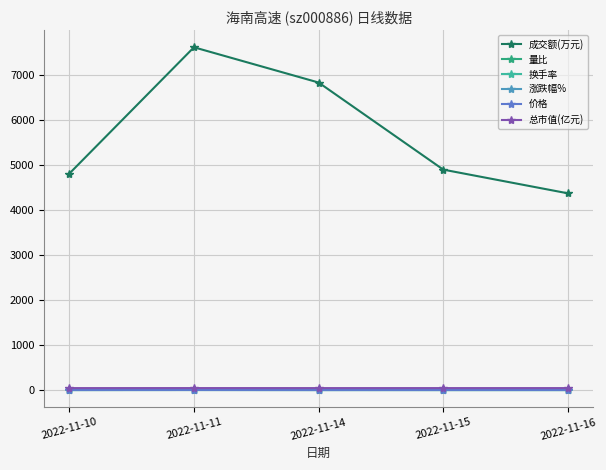

How many lines are shown in the chart?

6